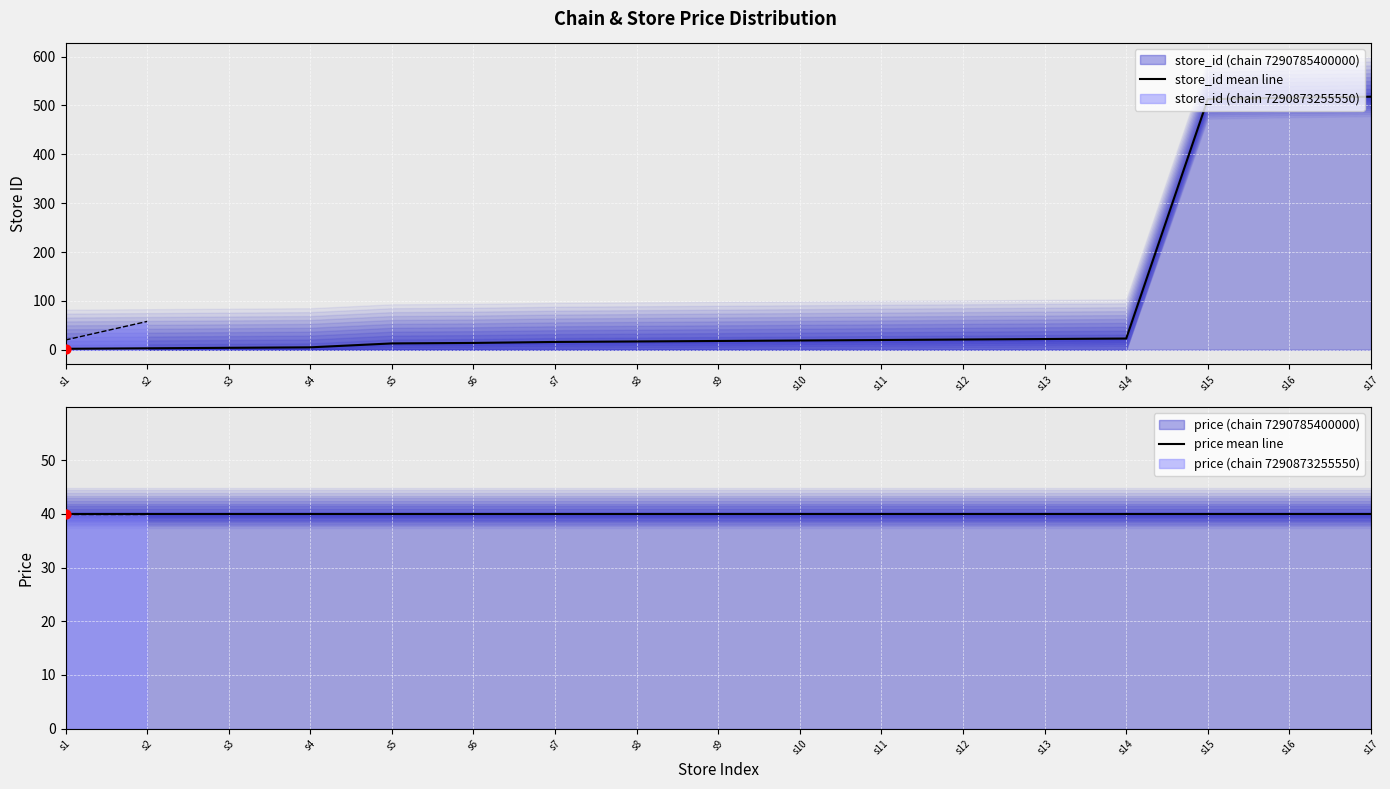

What is the total value across all series at s9?

57.9